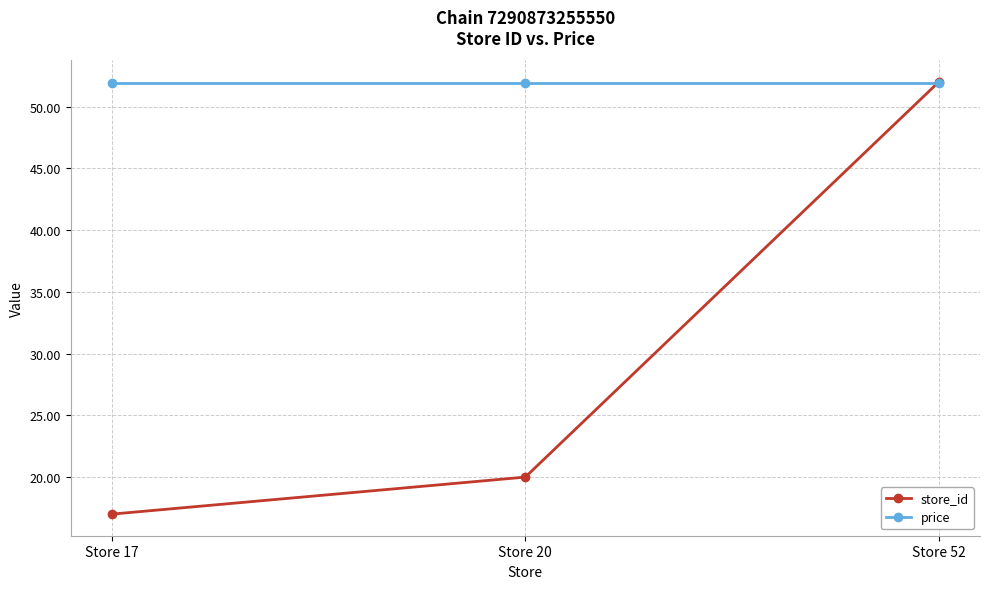

What is the difference between the store_id values at Store 17 and Store 52?

35.0